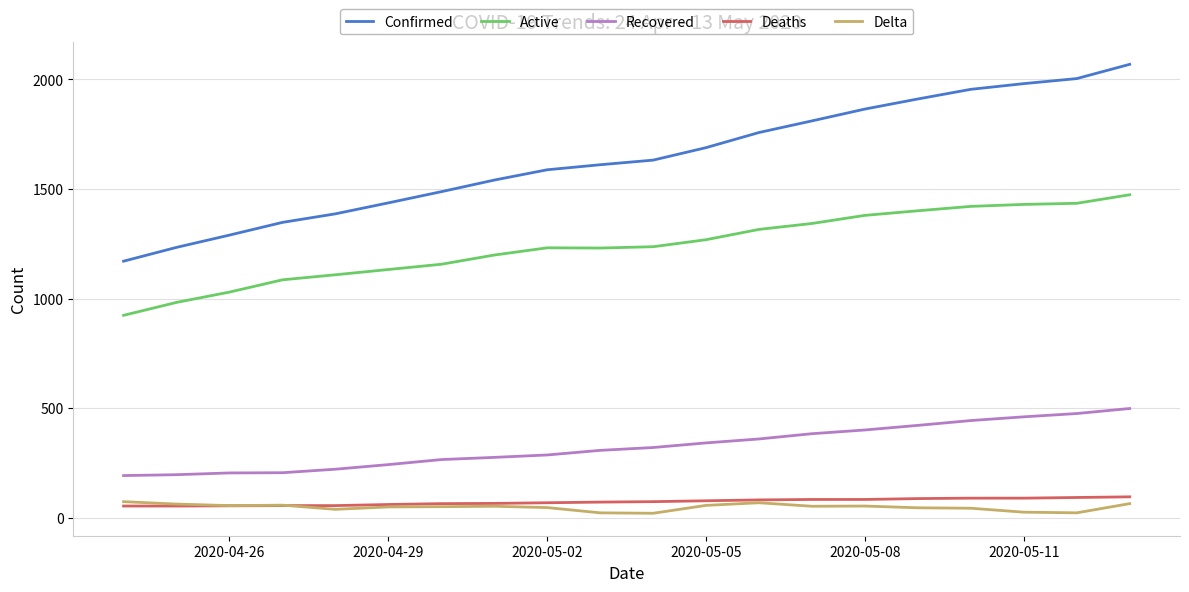

Which series has the largest range (max minus min)?

Confirmed